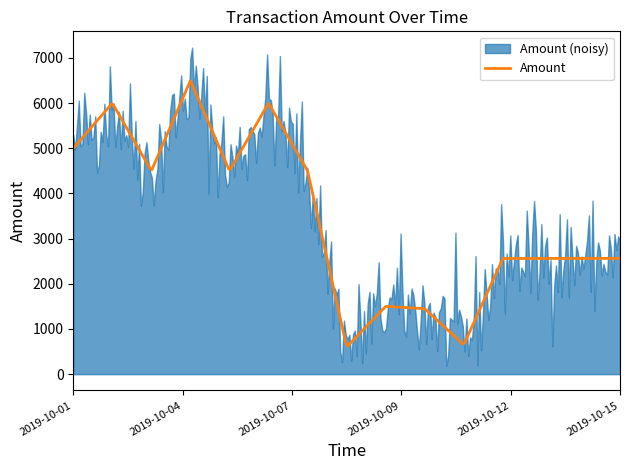

Reading left to right, extract all data points from this chart.

5000	6000	4500	6500	4500	6000	4500	600	1500	1450	650	2560	2561	2562	2563